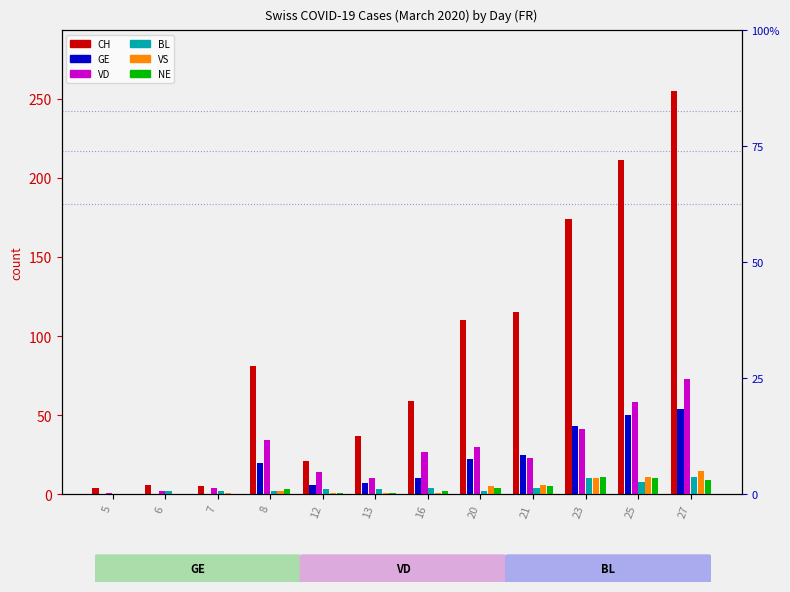

At which category does the chart reach its peak across all series?

27